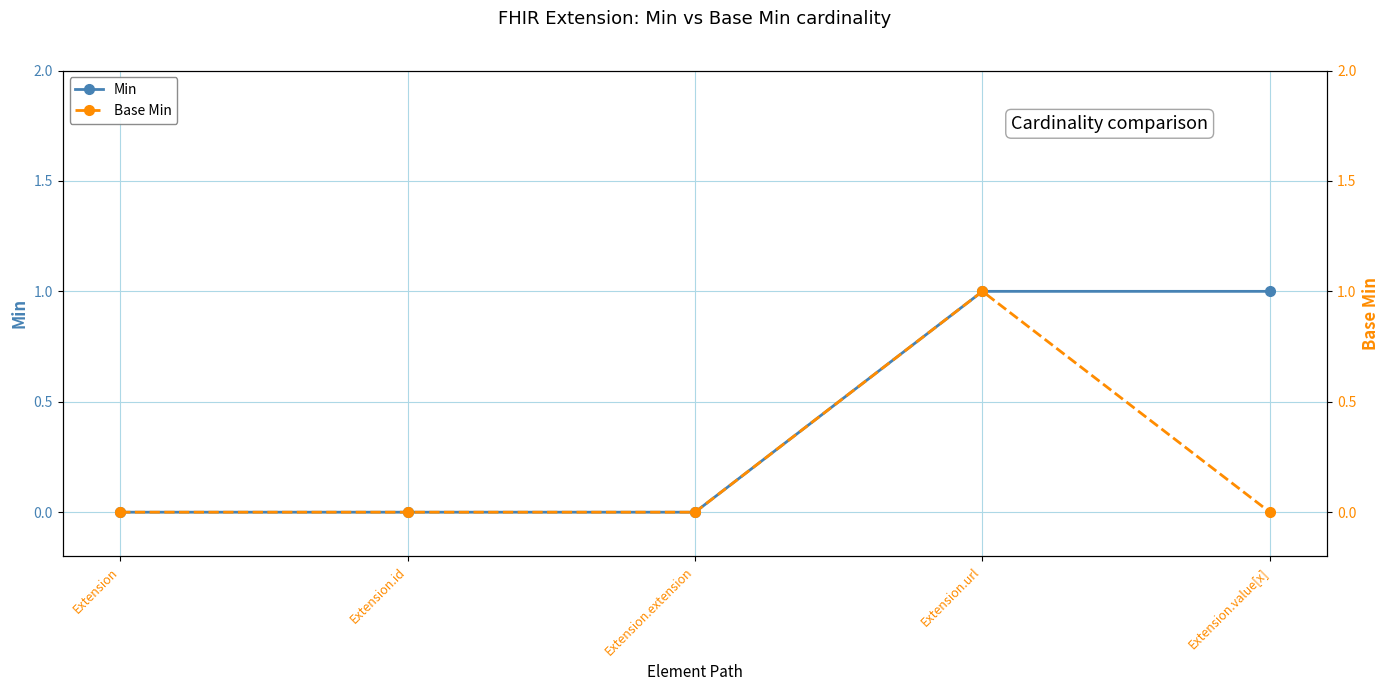

At which label is Min closest to 0?

Extension